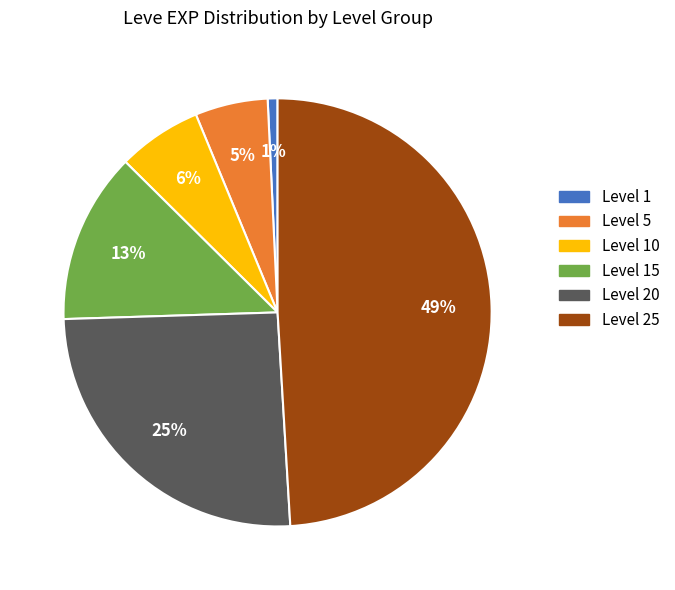

How many segments does this pie chart have?

6